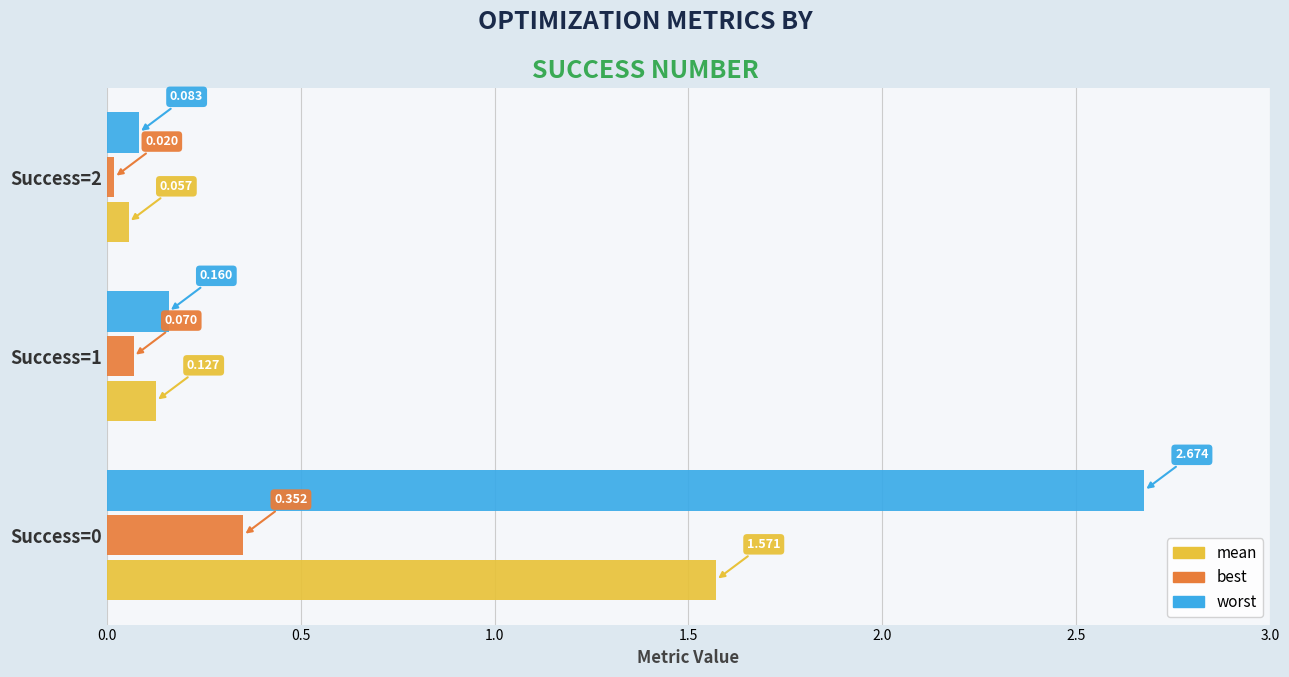

Is the value of mean at Success=1 greater than the value of best at Success=1?

Yes